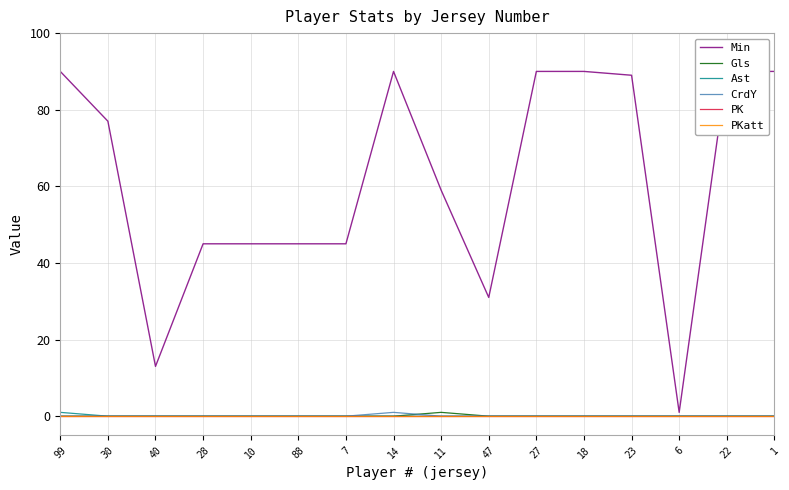

Reading left to right, what are all the values shown in this chart?

Min: 99=90	30=77	40=13	28=45	10=45	88=45	7=45	14=90	11=59	47=31	27=90	18=90	23=89	6=1	22=90	1=90
Gls: 99=0	30=0	40=0	28=0	10=0	88=0	7=0	14=0	11=1	47=0	27=0	18=0	23=0	6=0	22=0	1=0
Ast: 99=1	30=0	40=0	28=0	10=0	88=0	7=0	14=0	11=0	47=0	27=0	18=0	23=0	6=0	22=0	1=0
CrdY: 99=0	30=0	40=0	28=0	10=0	88=0	7=0	14=1	11=0	47=0	27=0	18=0	23=0	6=0	22=0	1=0
PK: 99=0	30=0	40=0	28=0	10=0	88=0	7=0	14=0	11=0	47=0	27=0	18=0	23=0	6=0	22=0	1=0
PKatt: 99=0	30=0	40=0	28=0	10=0	88=0	7=0	14=0	11=0	47=0	27=0	18=0	23=0	6=0	22=0	1=0